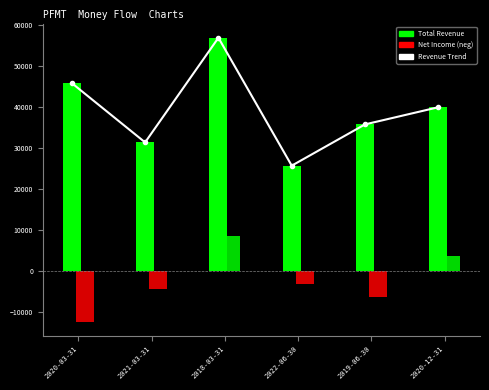

Reading left to right, transcribe all the data shown in this chart.

2020-03-31=45900	2021-03-31=31400	2018-03-31=57000	2022-06-30=25700	2019-06-30=35800	2020-12-31=40000